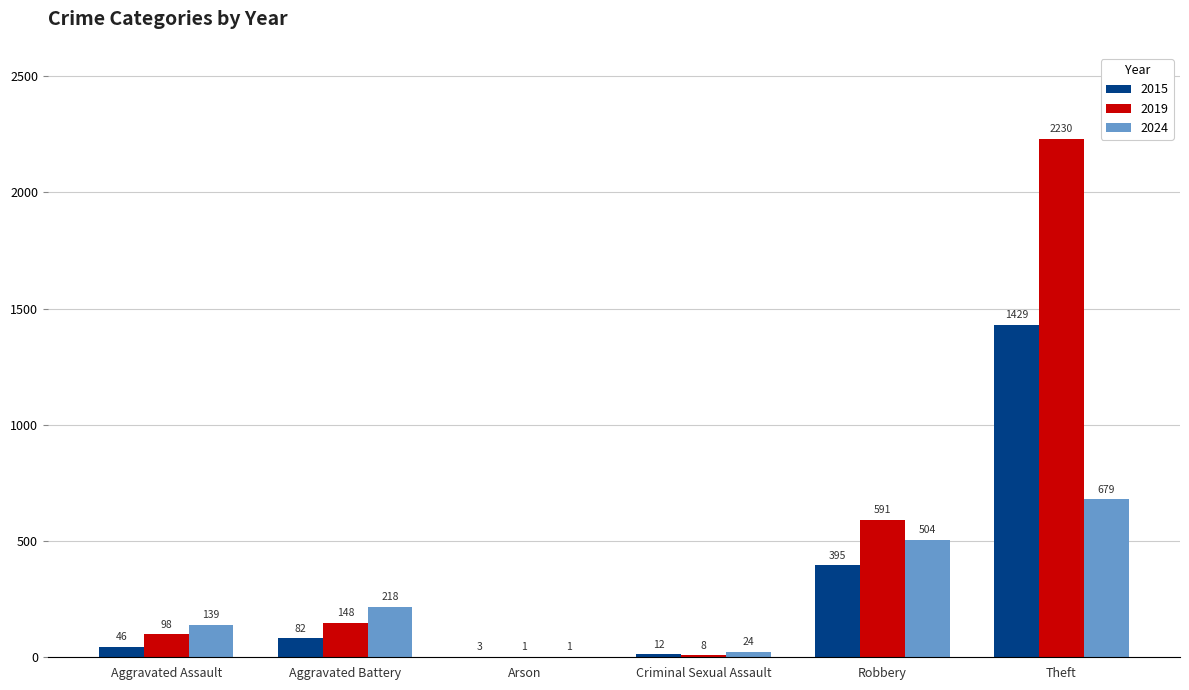

What is the approximate value of 2015 at Robbery?

395